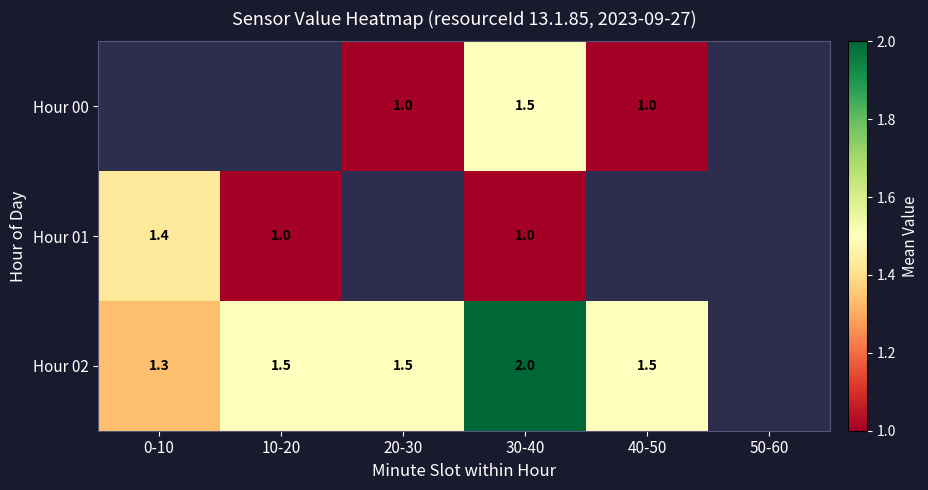

At 30-40, list the series in order from smallest to largest.

Hour 01, Hour 00, Hour 02